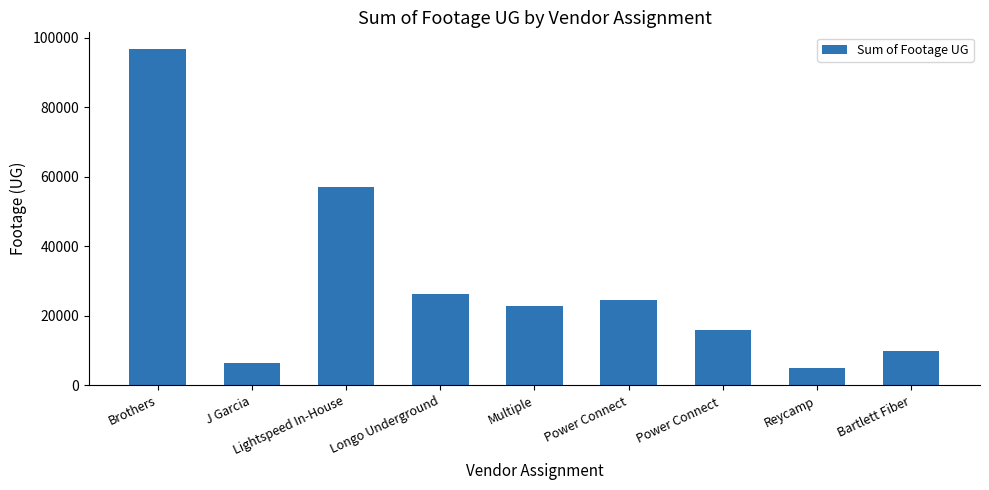

What is the change in value from Power Connect  to Bartlett Fiber?

-5805